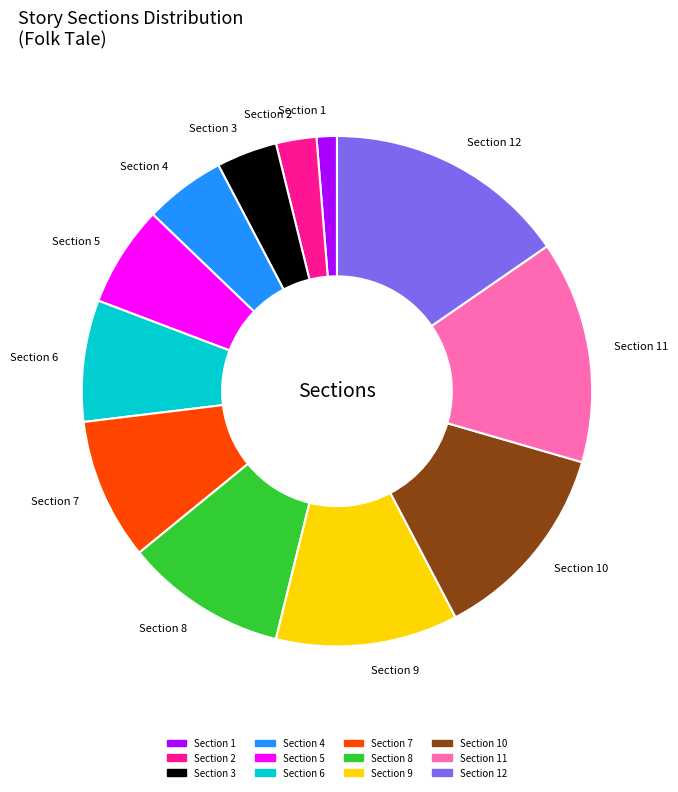

Do Section 6 and Section 8 together represent more than half of the pie?

No